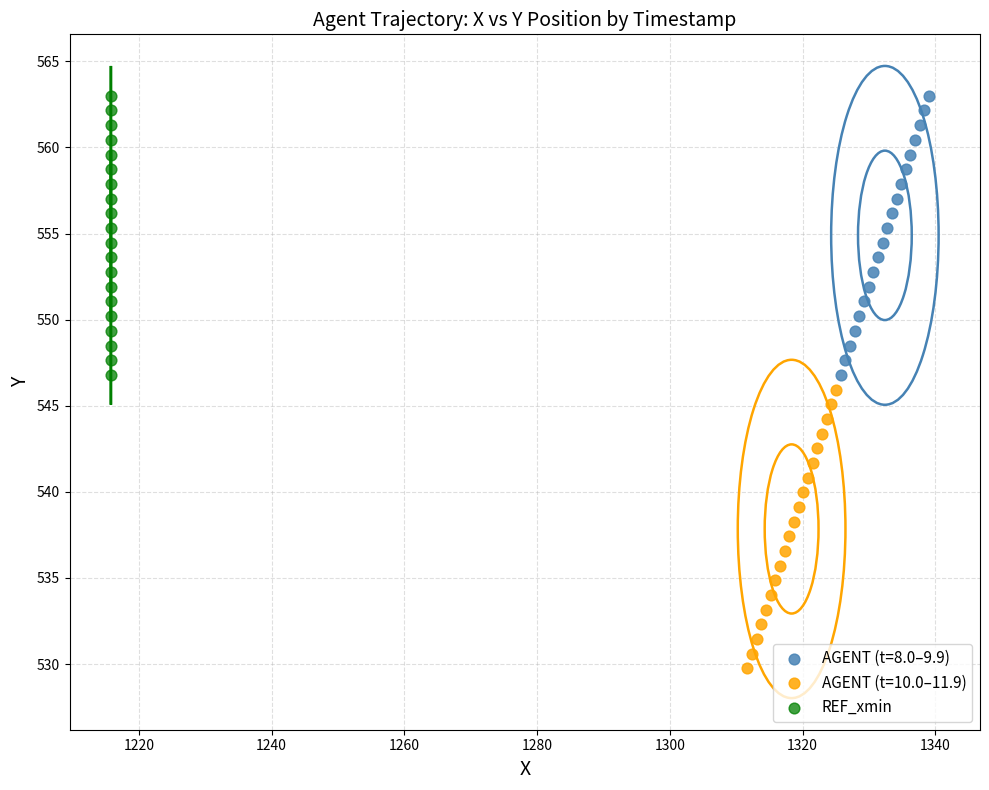

Which series reaches the minimum Y coordinate?

AGENT (t=10.0–11.9)